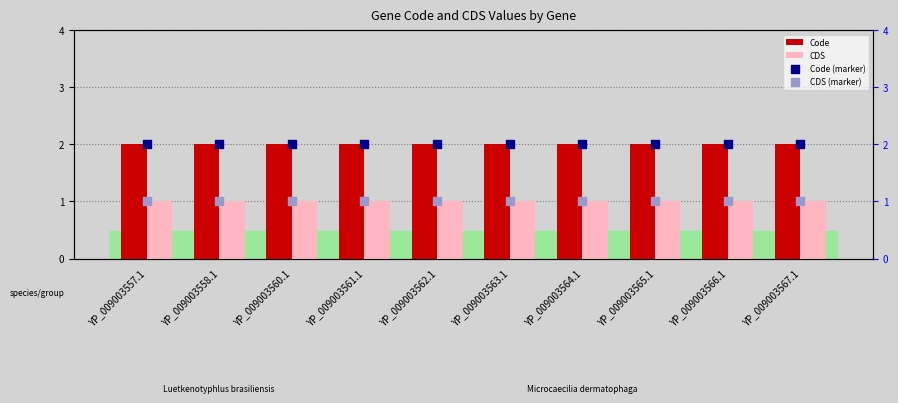

Which series reaches the maximum Y coordinate?

Code